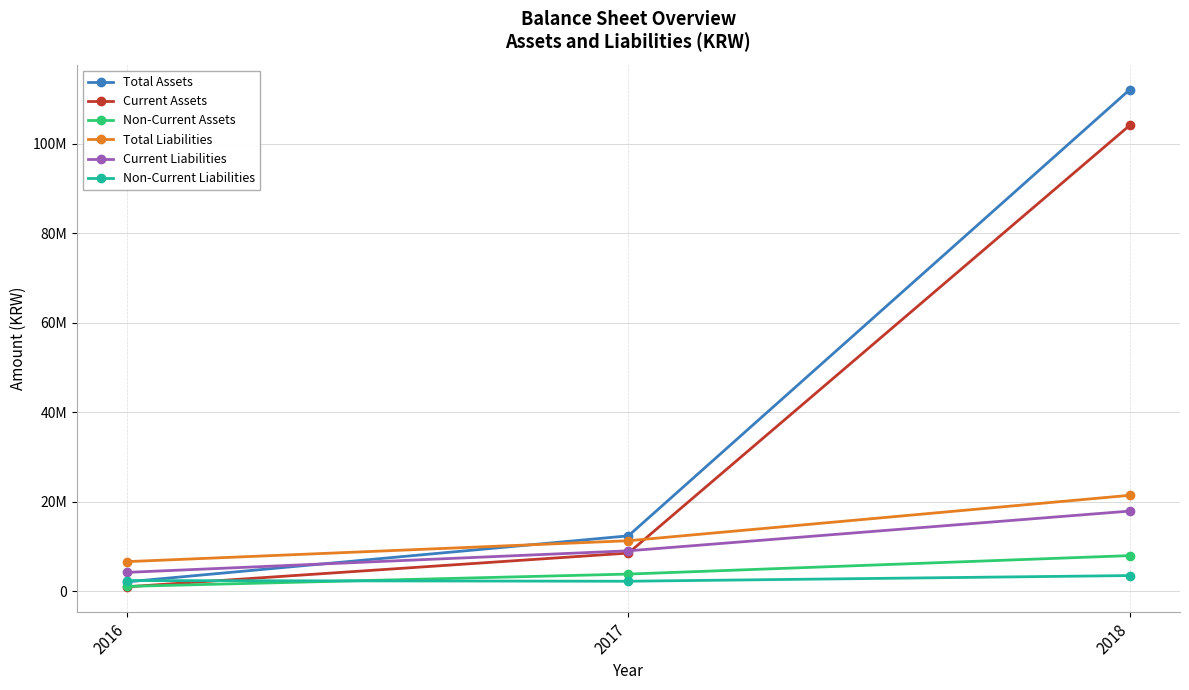

True or false: Current Assets has a value of 8541395 at 2017.

True